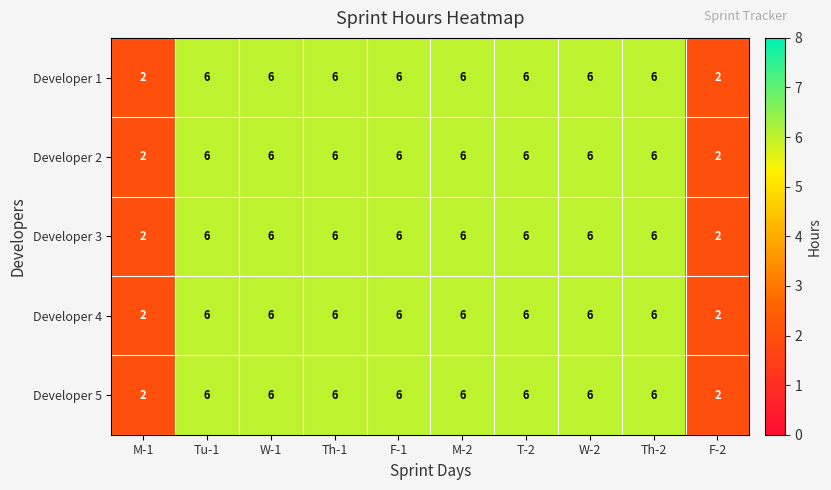

What is the total value across all series at W-2?

30